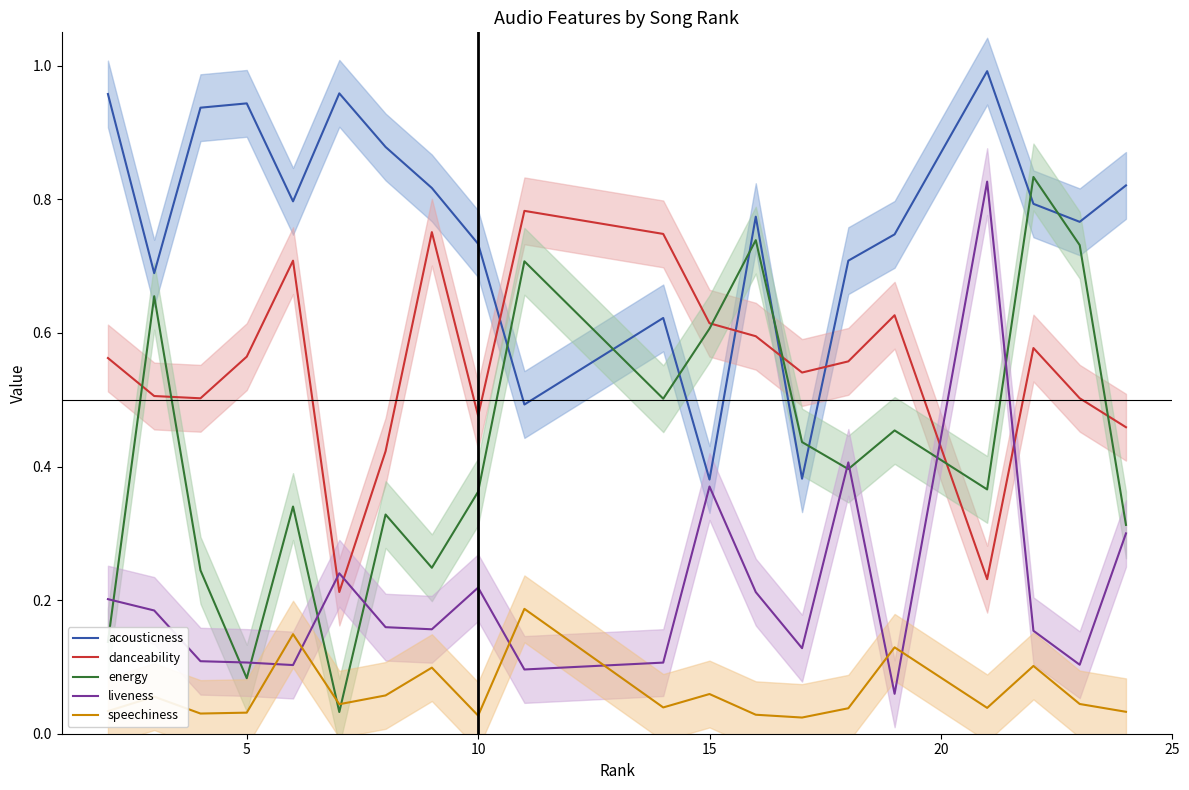

True or false: acousticness has more than 1 interior local peaks.

True